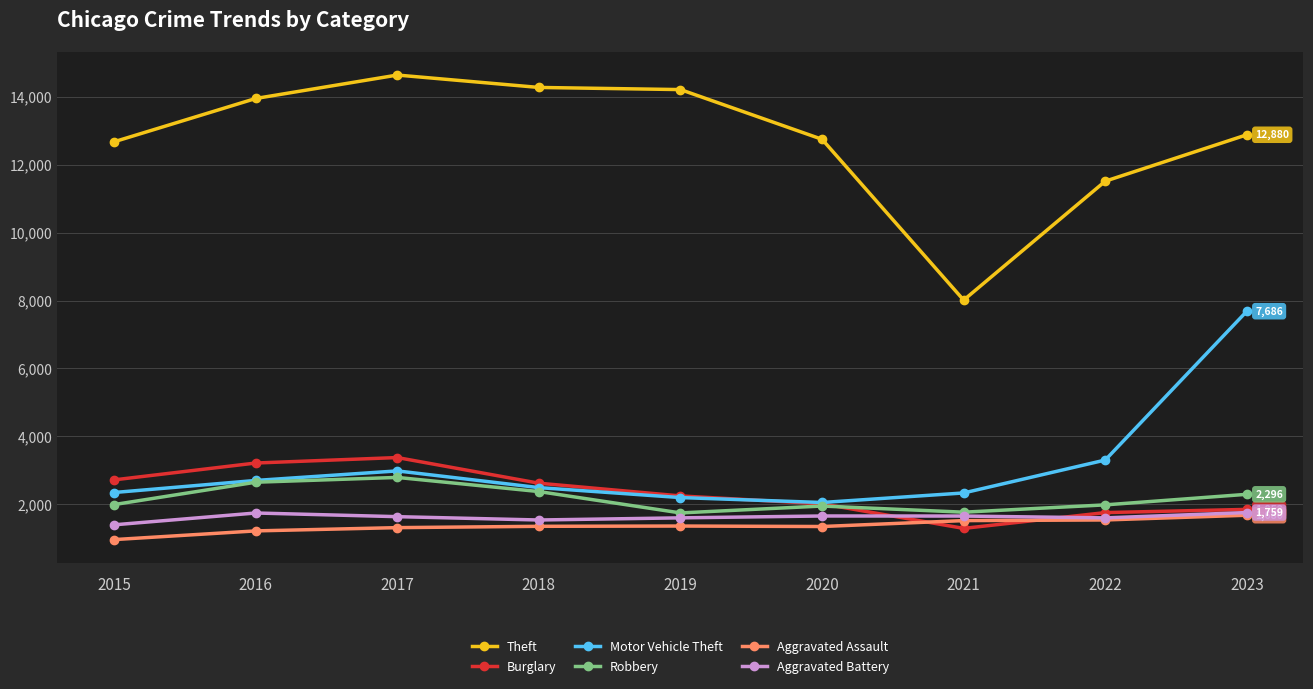

What is the difference between the maximum and minimum values in the Robbery series?

1045